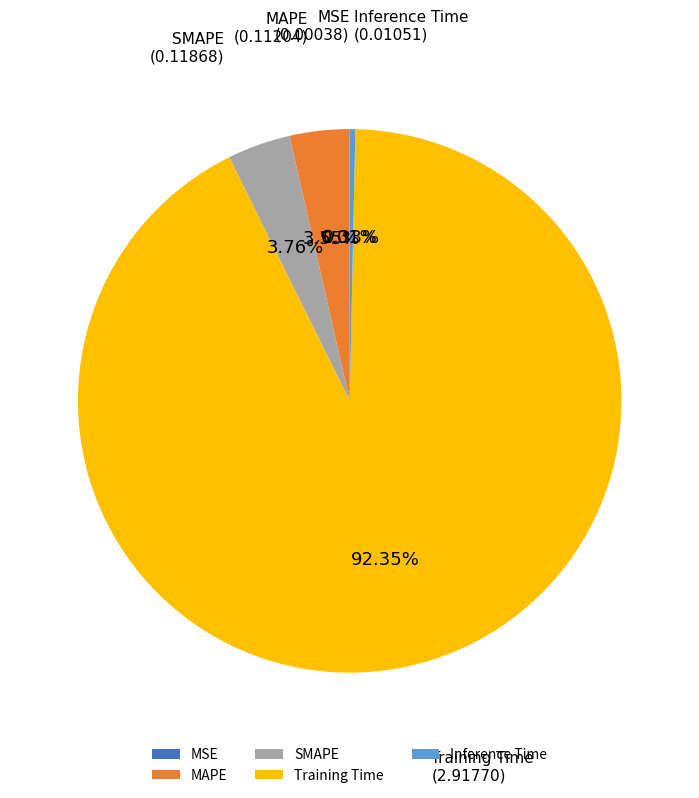

Does any single category account for the majority?

Yes